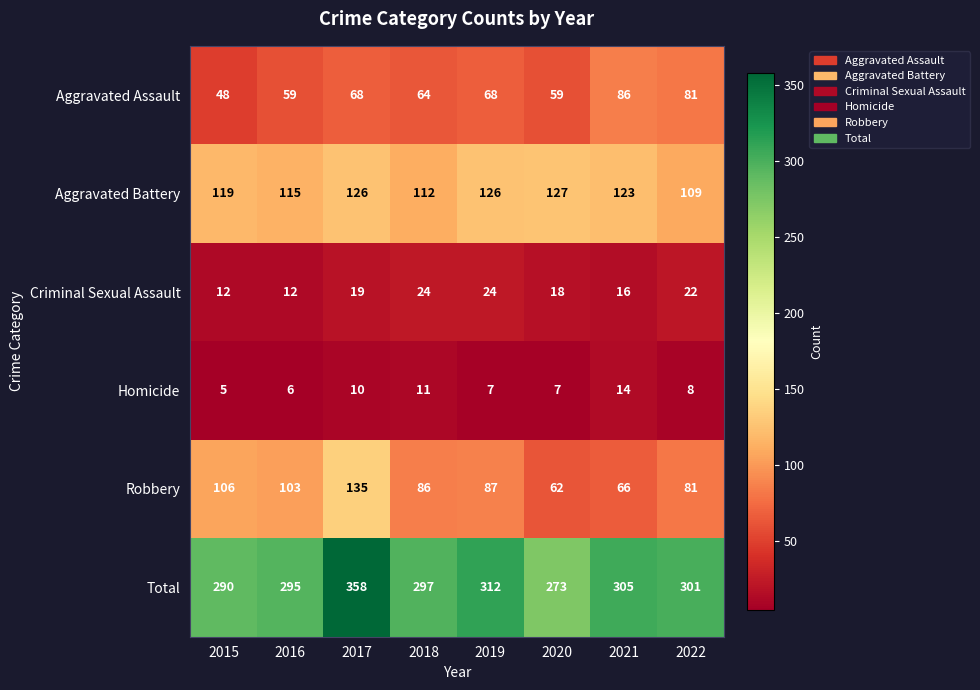

The value of Robbery at 2015 is 162. True or false?

False